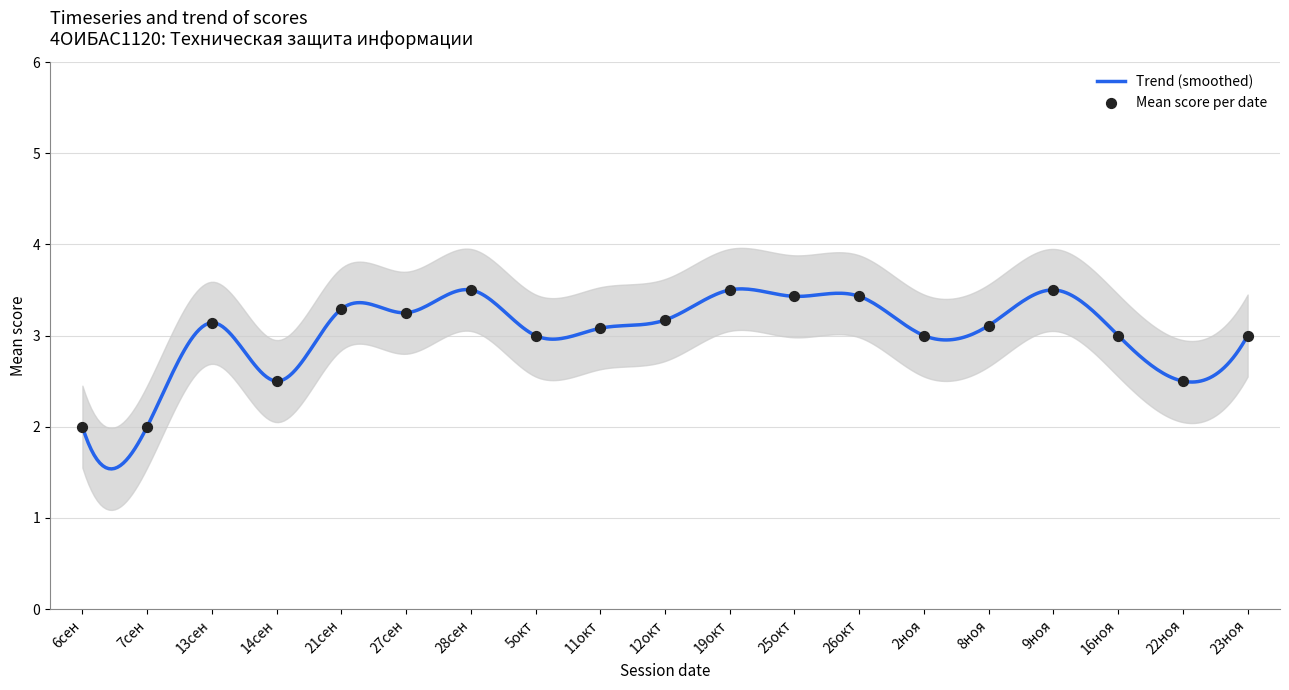

Which has a higher value, 28сен or 6сен?

28сен